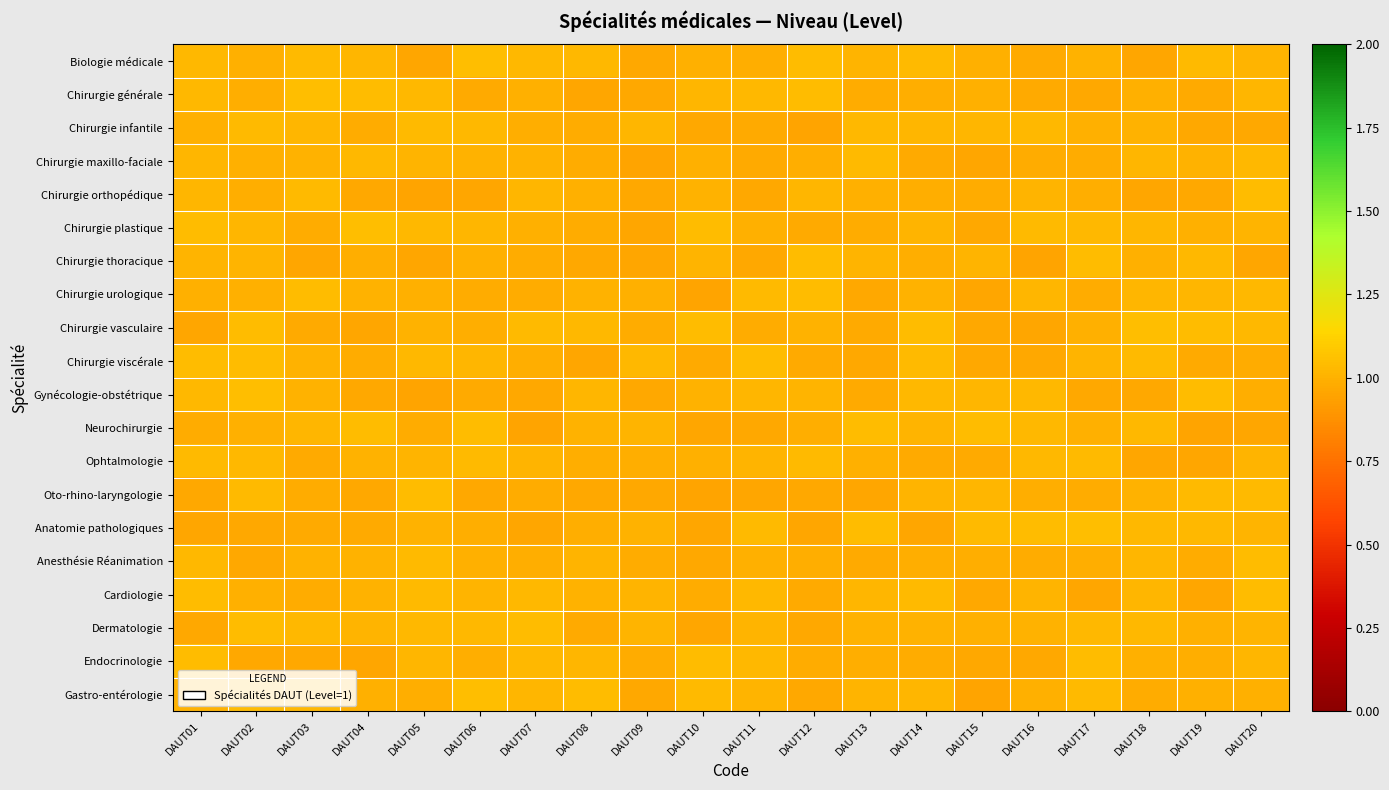

Rank the series at DAUT10 from highest to lowest value.

Chirurgie vasculaire, Chirurgie plastique, Endocrinologie, Gastro-entérologie, Chirurgie générale, Chirurgie thoracique, Gynécologie-obstétrique, Chirurgie orthopédique, Biologie médicale, Chirurgie maxillo-faciale, Ophtalmologie, Cardiologie, Chirurgie viscérale, Anesthésie Réanimation, Chirurgie infantile, Neurochirurgie, Anatomie pathologiques, Dermatologie, Chirurgie urologique, Oto-rhino-laryngologie